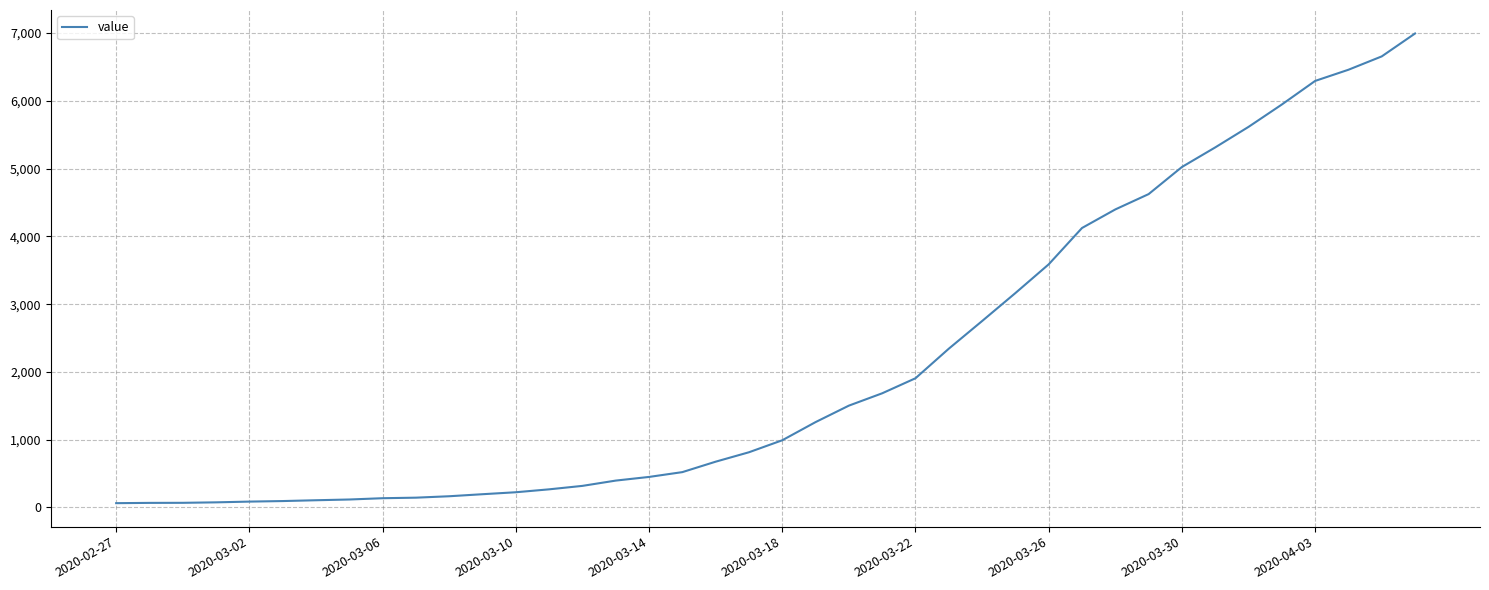

What is the difference between the maximum and minimum values?

6930